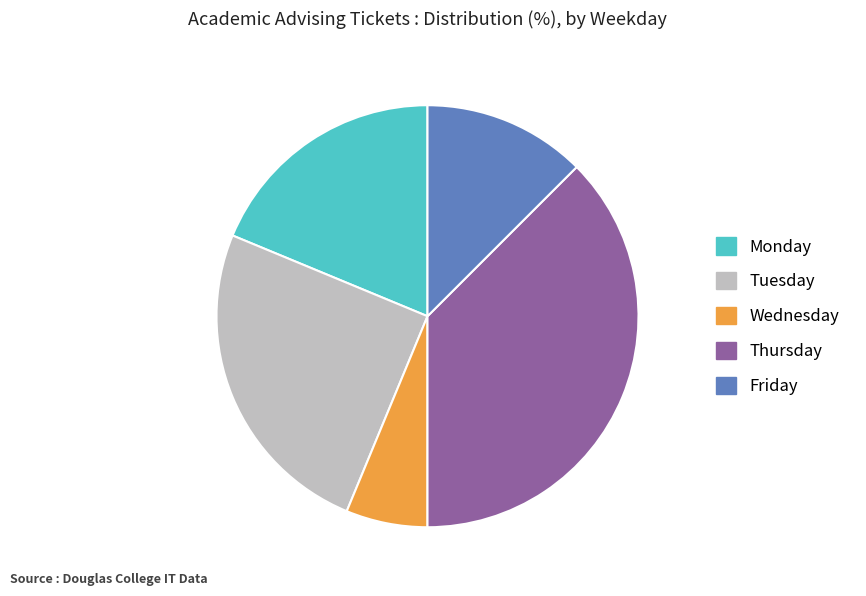

Rank the categories by value from lowest to highest.

Wednesday, Friday, Monday, Tuesday, Thursday